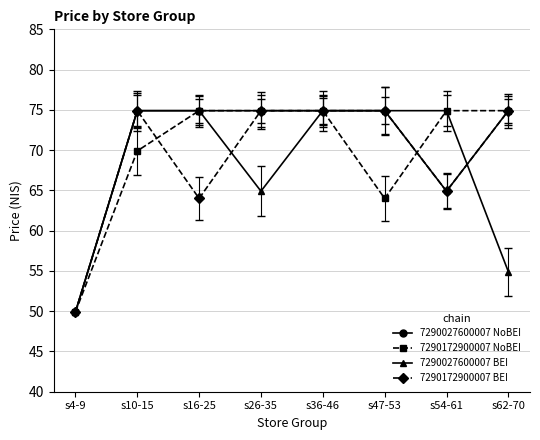

Rank the series by their average value, from highest to lowest.

7290027600007 NoBEI, 7290172900007 NoBEI, 7290172900007 BEI, 7290027600007 BEI